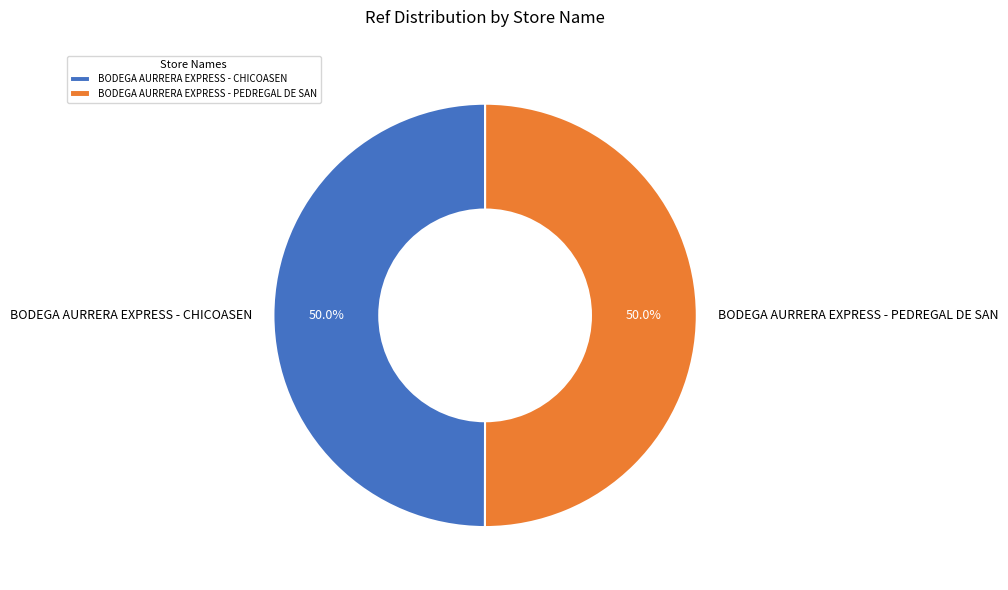

How much of the chart is everything except BODEGA AURRERA EXPRESS - PEDREGAL DE SAN?

50.0%